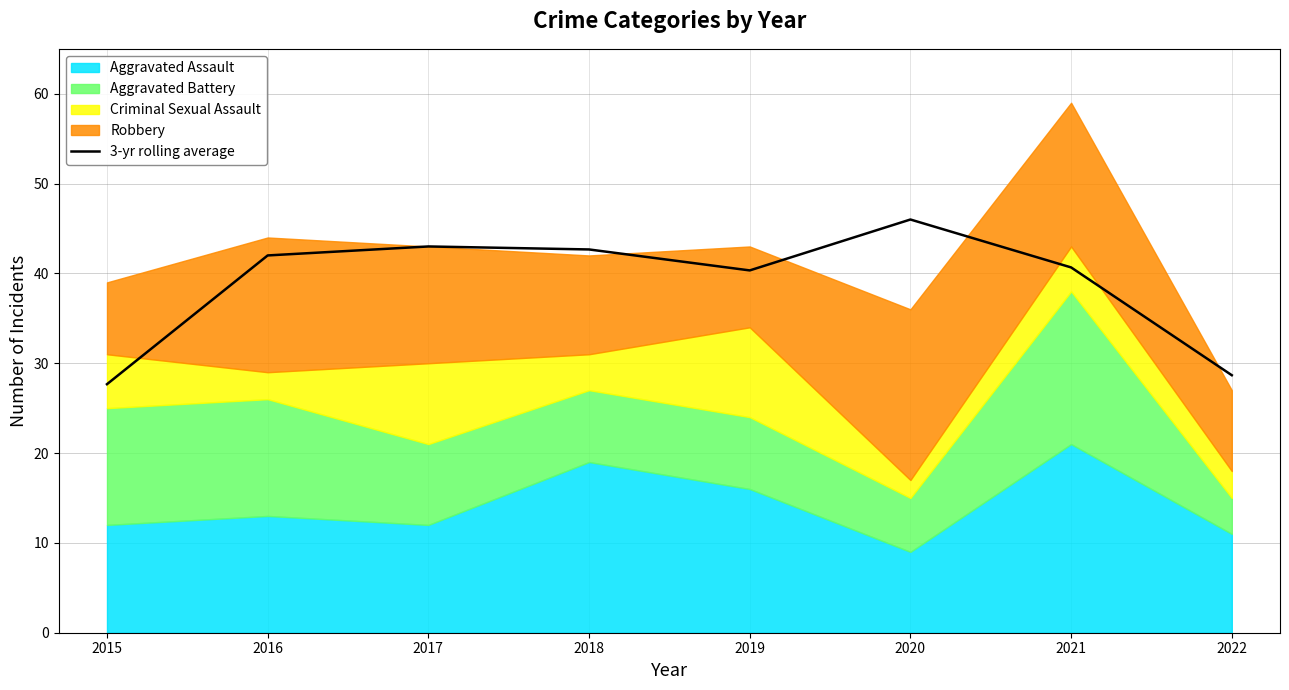

Count the number of values greater than 42.

3